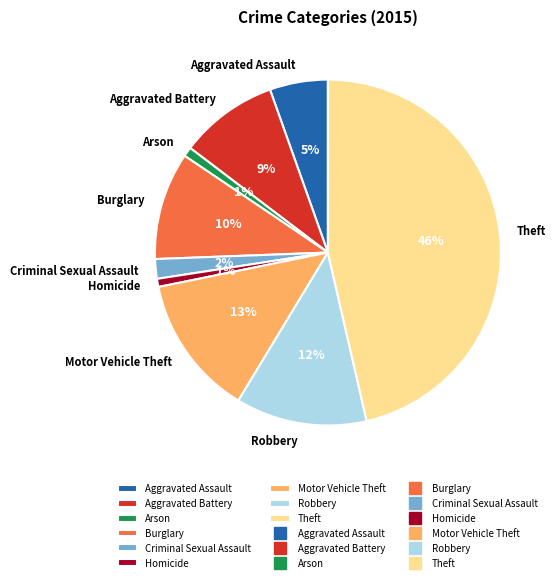

Is Motor Vehicle Theft the majority of the pie?

No